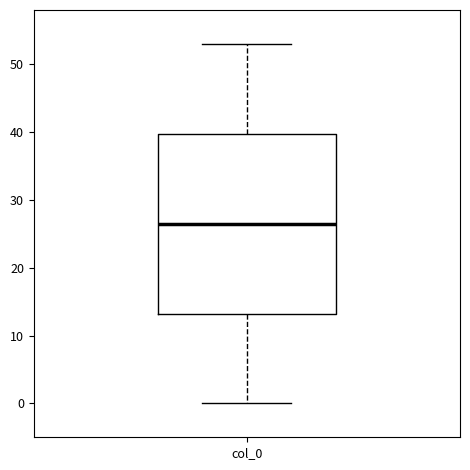

Read this box plot against the y-axis: the position of the median line, the range covered by the box, and the ends of both whiskers. The values are not printed on the chart, so give them approximately, as read against the axis.

median 27, box 13 to 40, whiskers 0 to 53